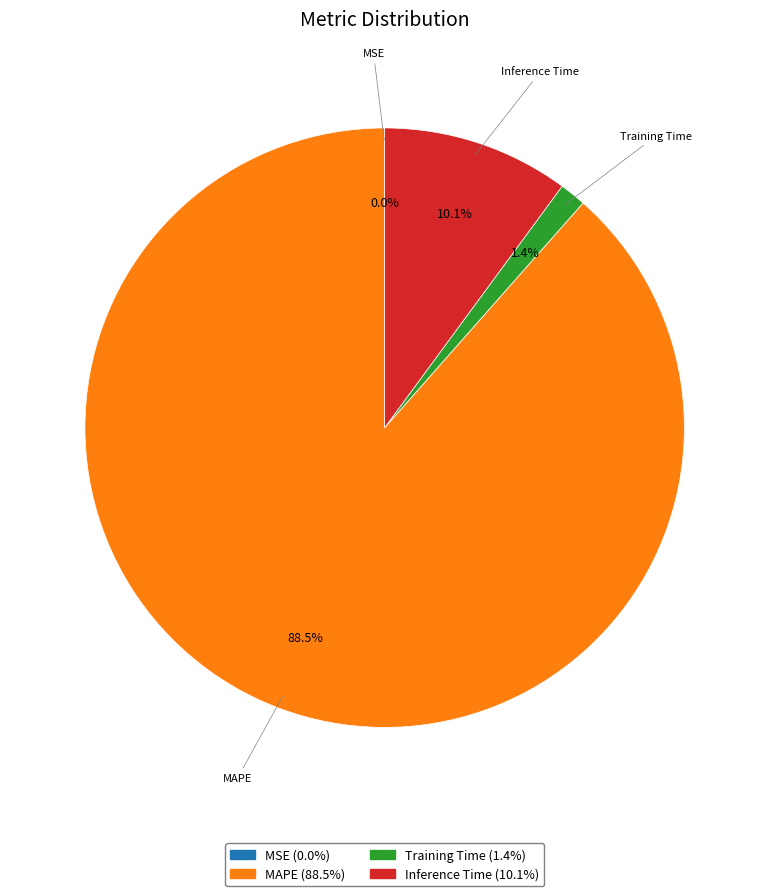

Which slice is the largest?

MAPE